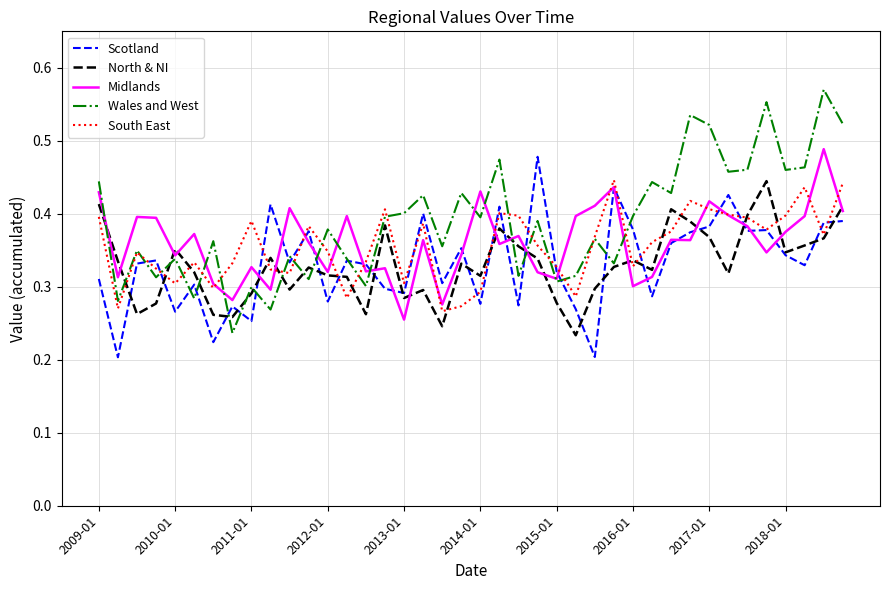

Which series has the widest spread of values?

Wales and West